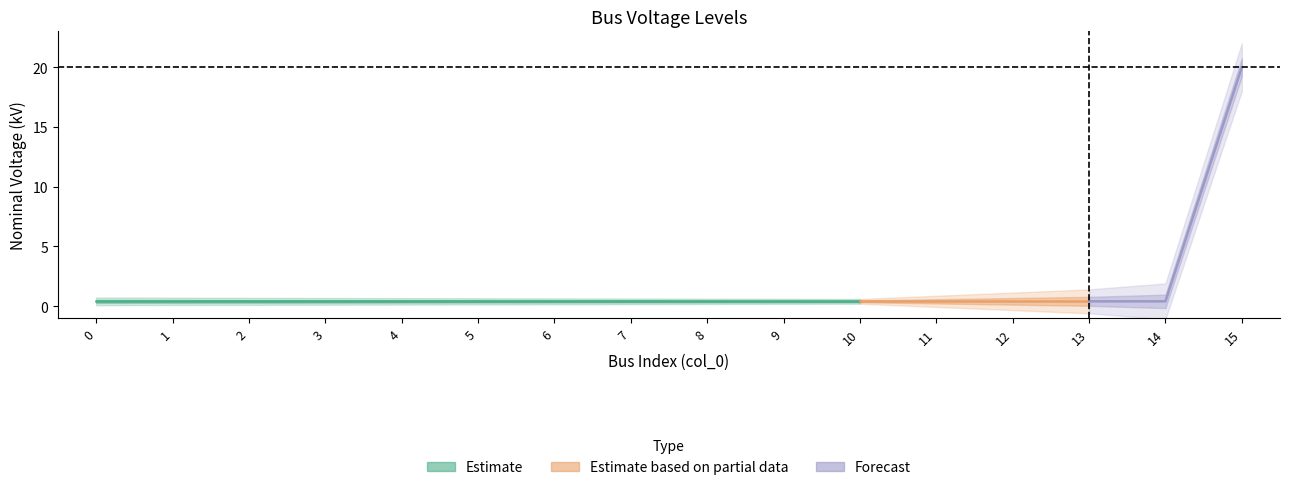

List the labels in order of value, largest first.

15, 0, 1, 2, 3, 4, 5, 6, 7, 8, 9, 10, 11, 12, 13, 14